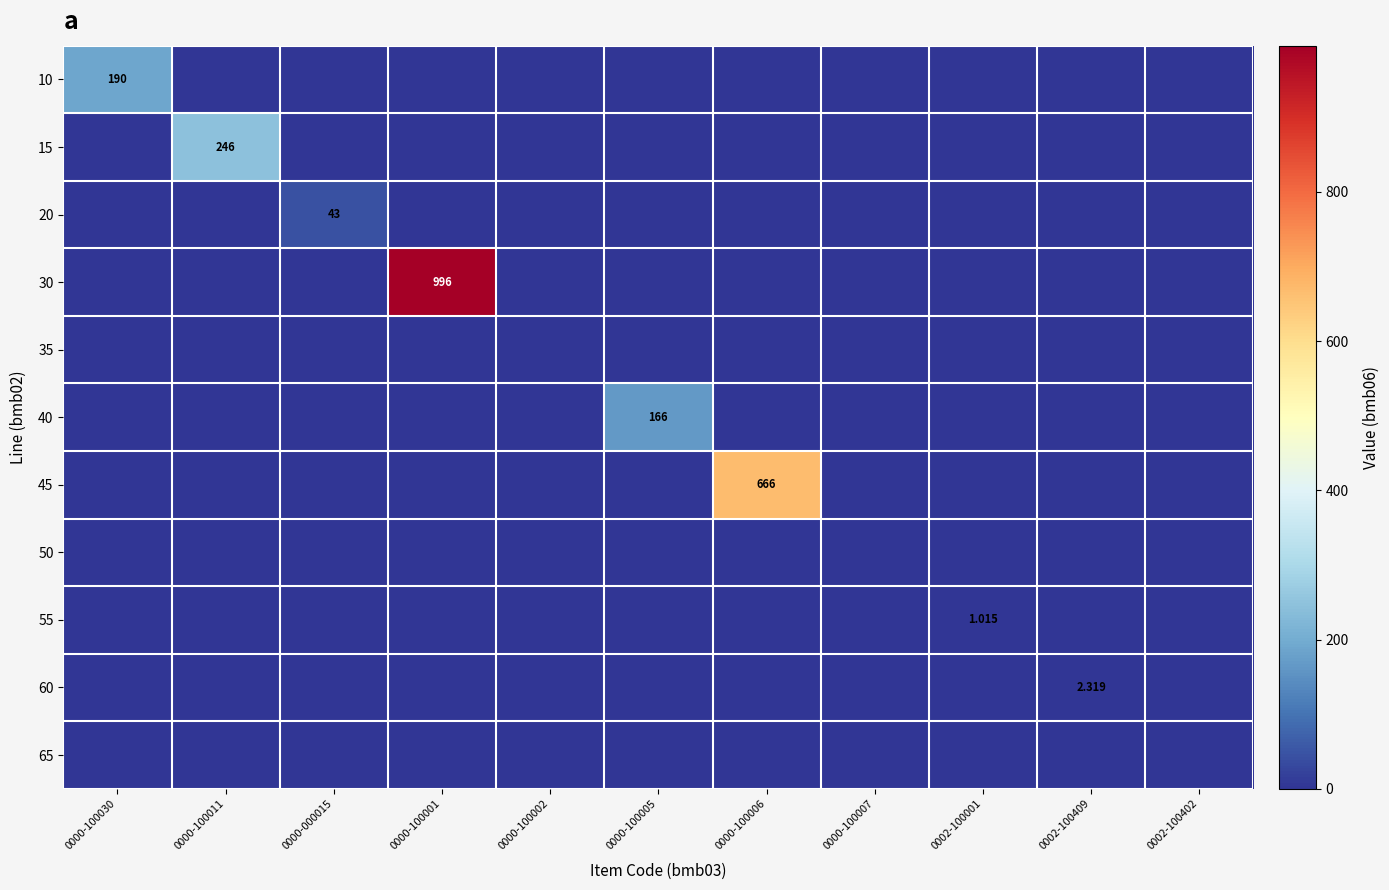

What is the difference between the maximum and minimum values in the 10 series?

190.0